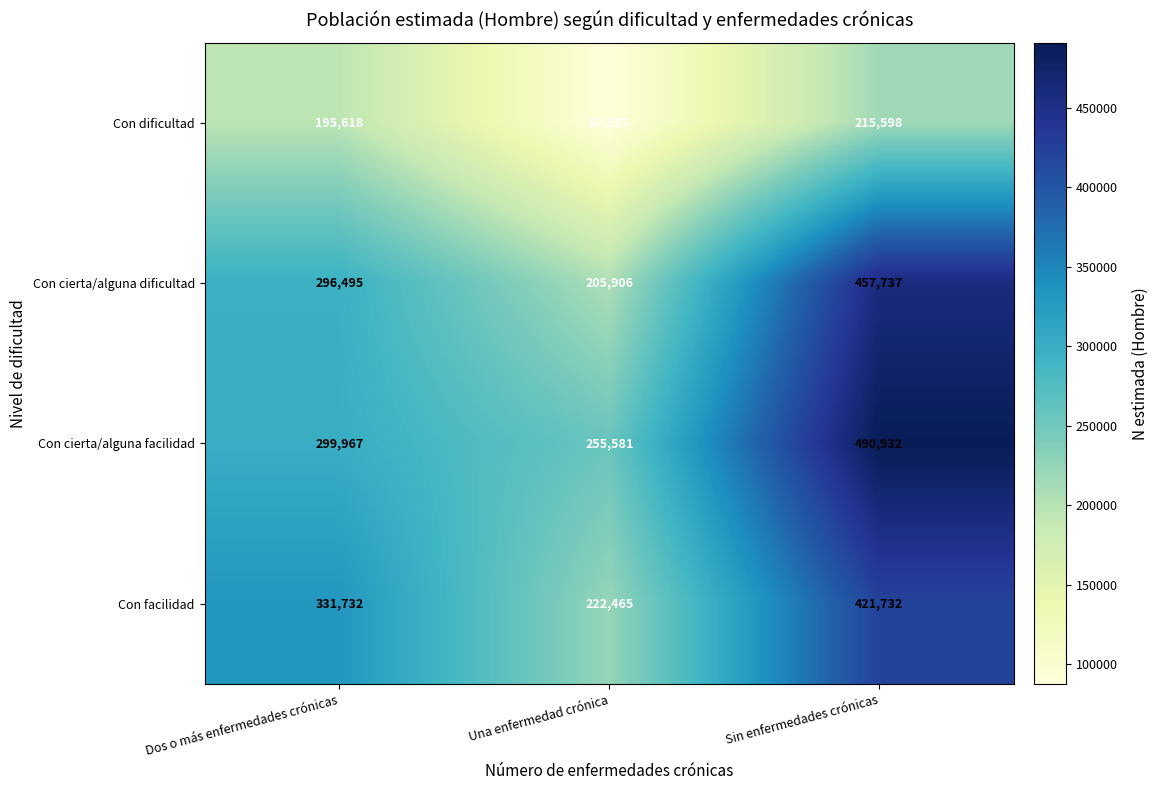

What is the total value across all series at Una enfermedad crónica?

771475